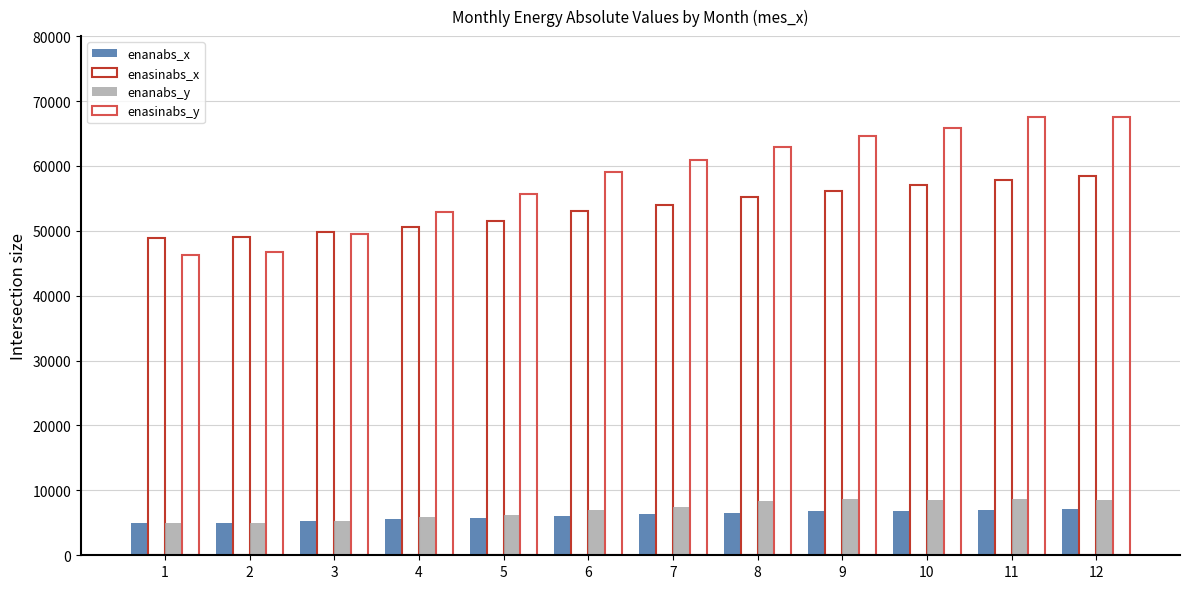

The enanabs_x series shows 6083.0 at 6. True or false?

True